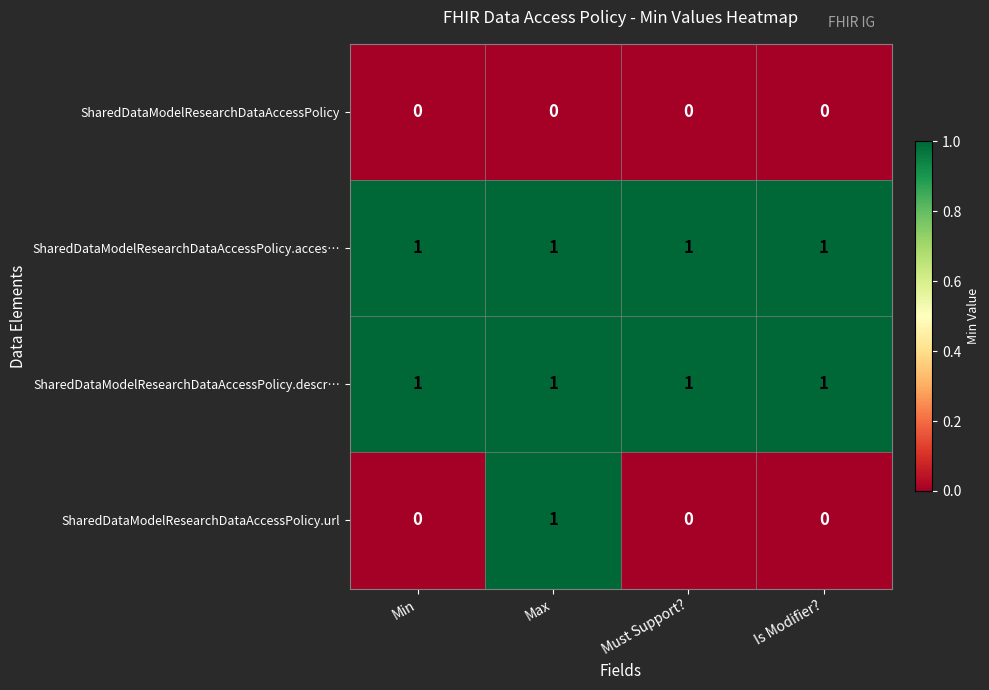

At how many categories does at least one series exceed 0?

4